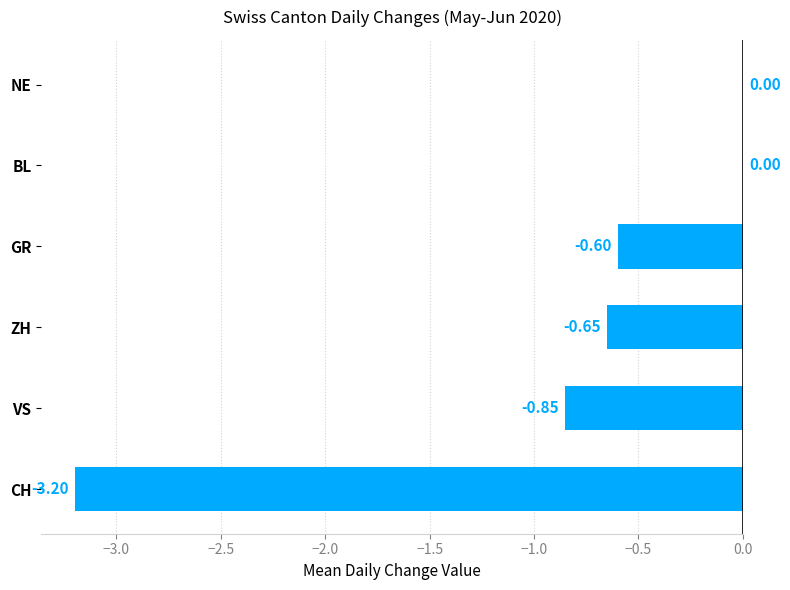

What is the sum of all values?

-5.3